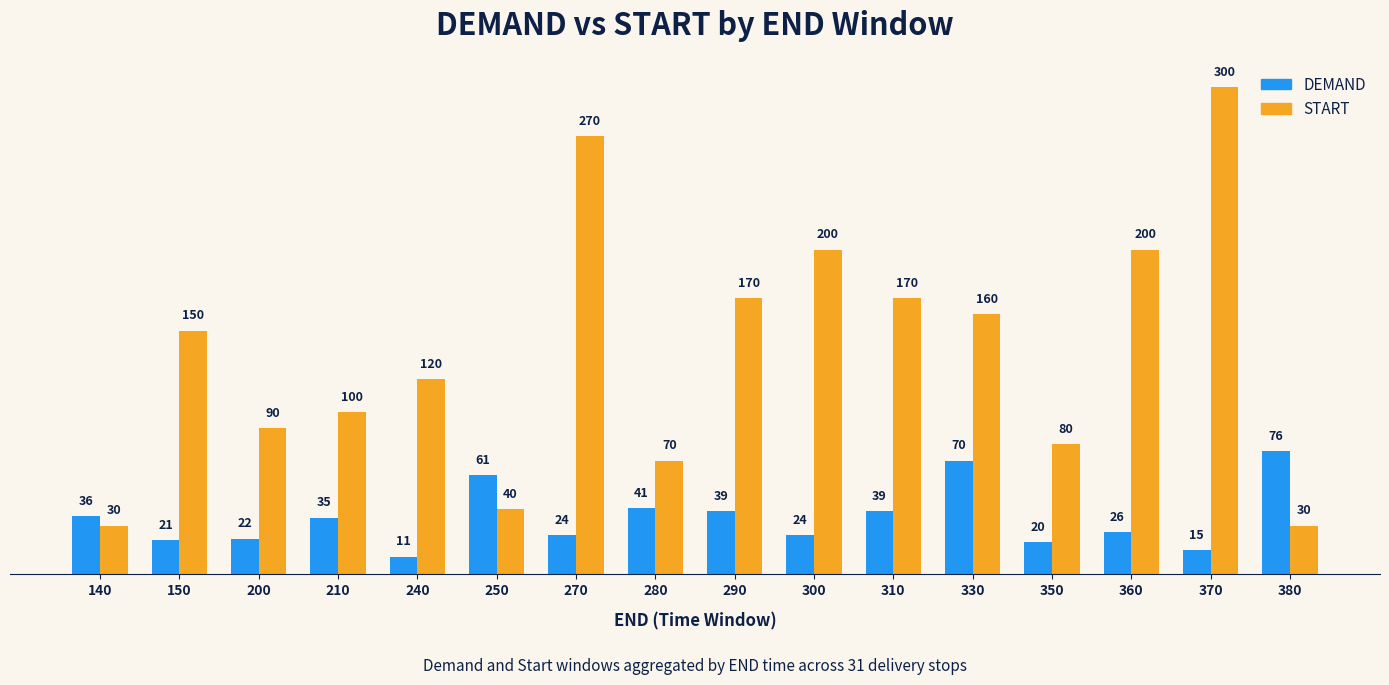

Are the bars horizontal?

No